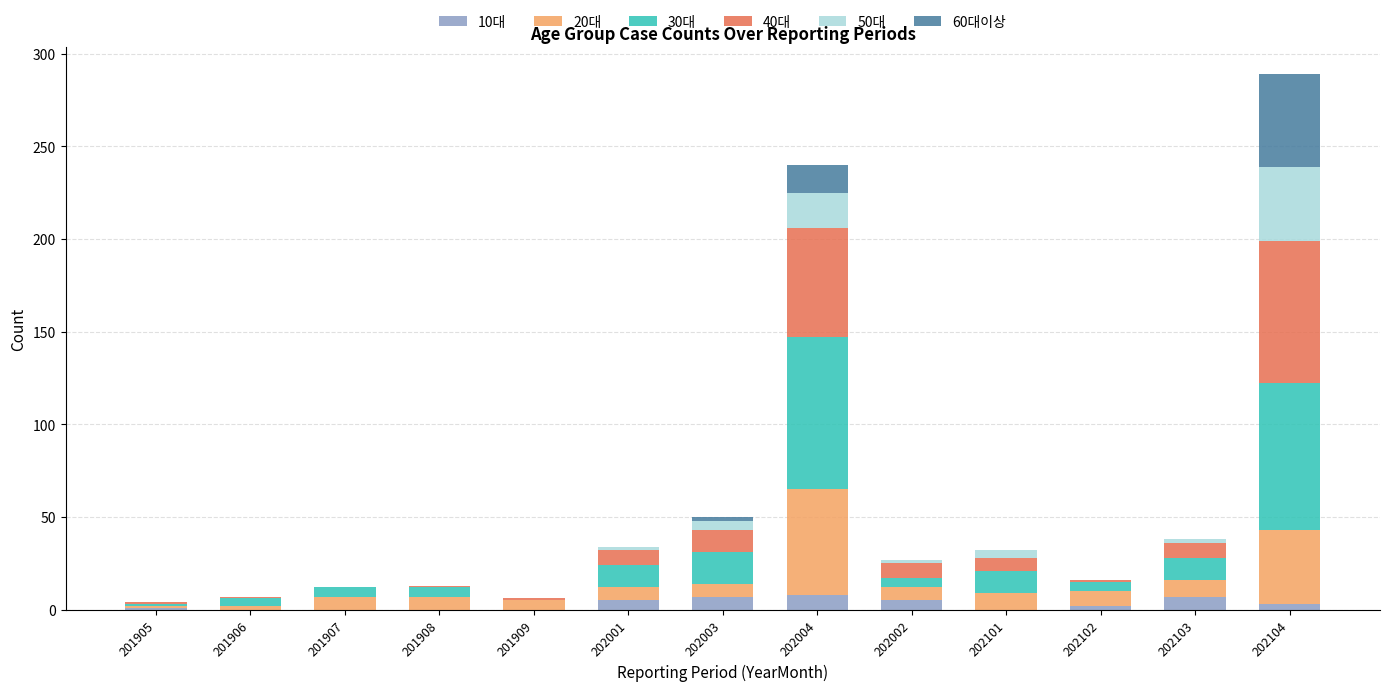

At which category is the sum across all series the highest?

202104